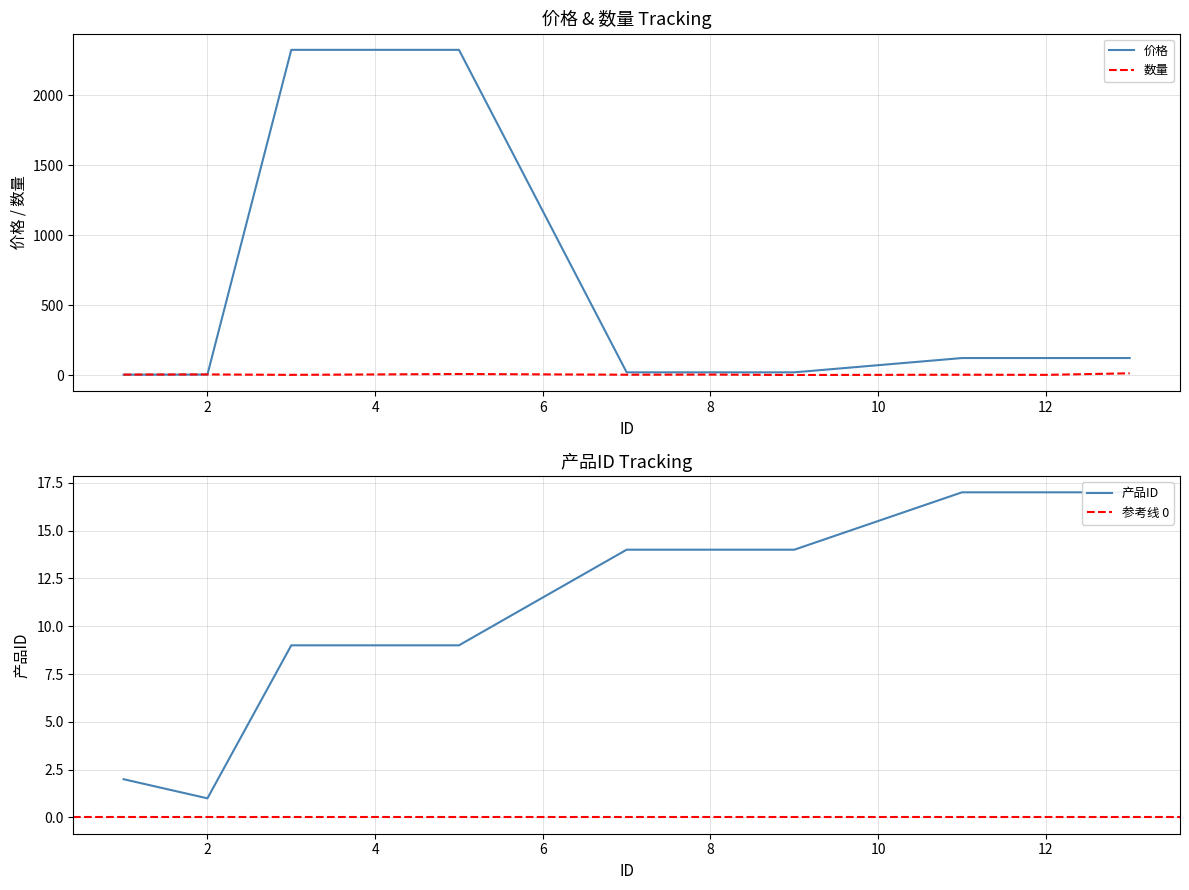

Rank the series by their maximum value, from lowest to highest.

数量, 产品ID, 价格